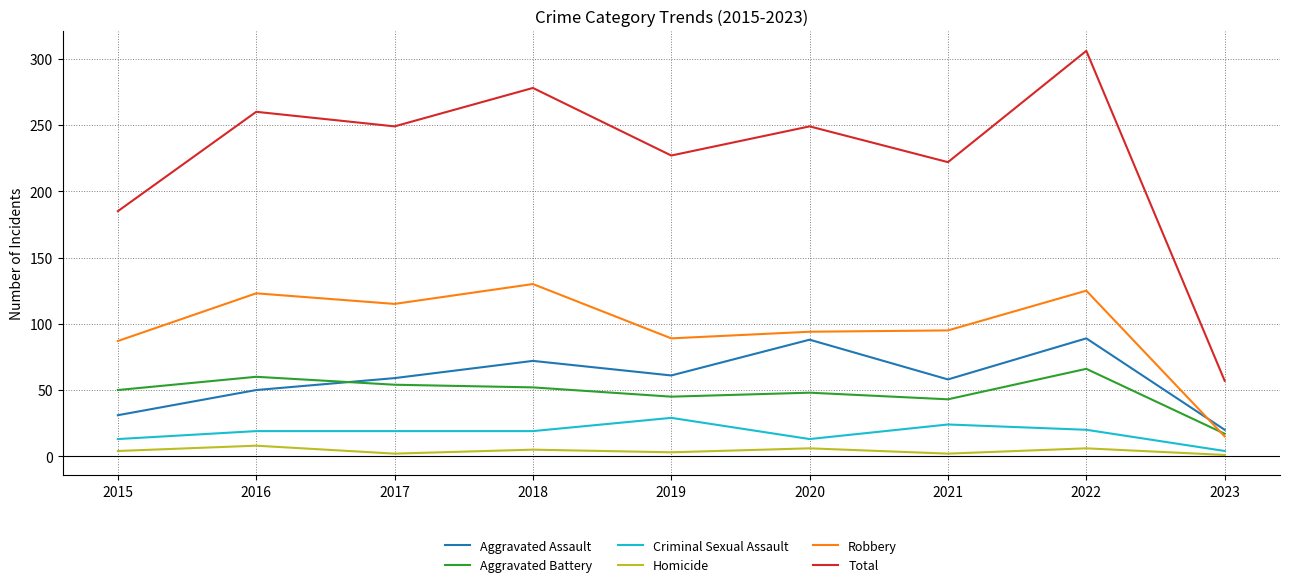

Where is the first local minimum for Robbery?

2017